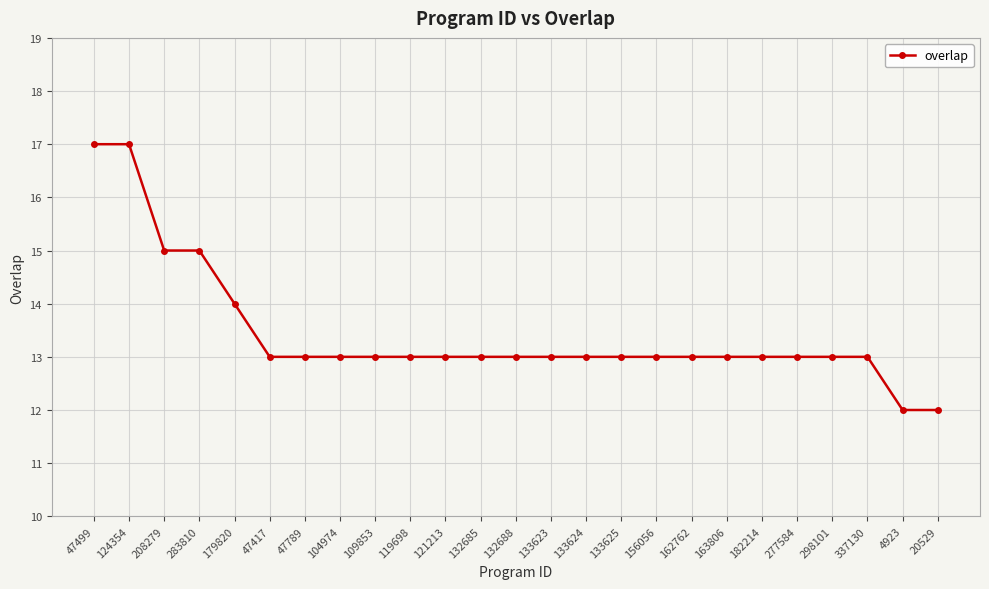

What is the change in value from 132685 to 4923?

-1